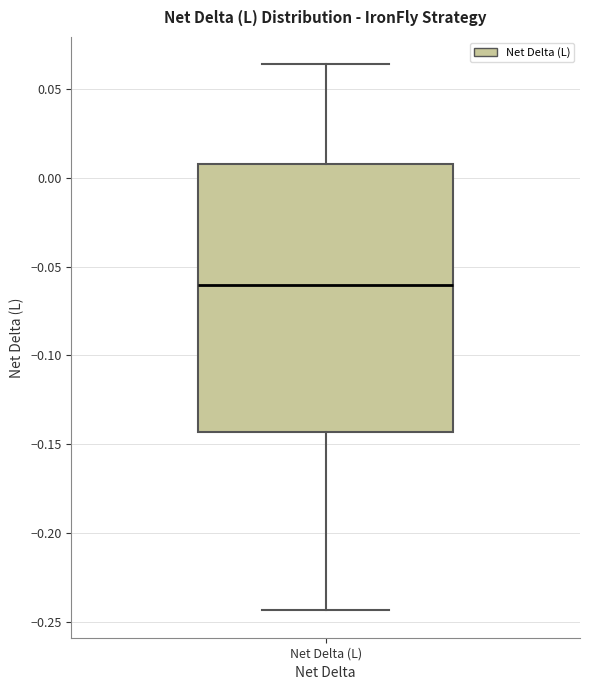

Where is the lower edge of the box for Net Delta (L) on the y-axis? The values are not printed on the chart, so give them approximately, as read against the axis.

-0.145